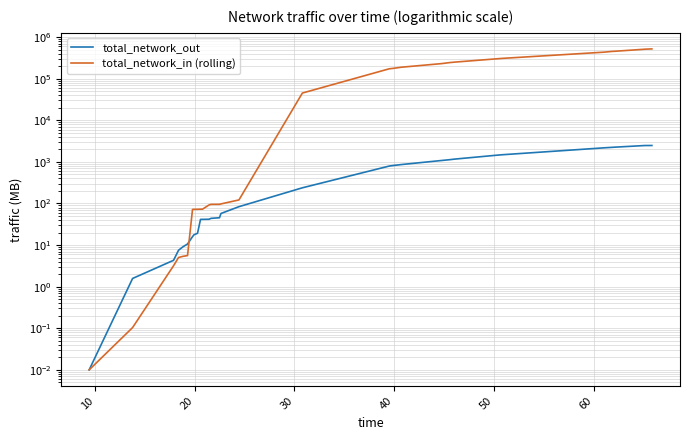

What is the average value of the total_network_in (rolling) series?

159428.7